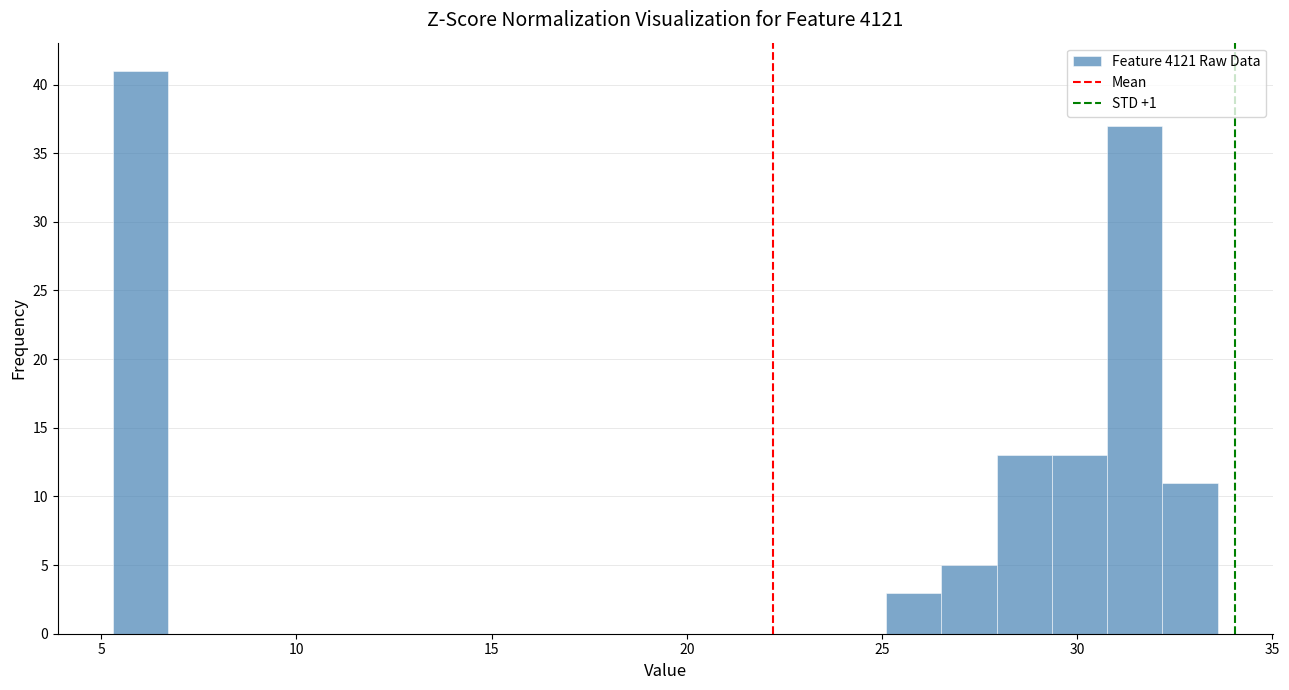

Read against the x-axis, roughly where is the centre of the tallest bar?

6.0